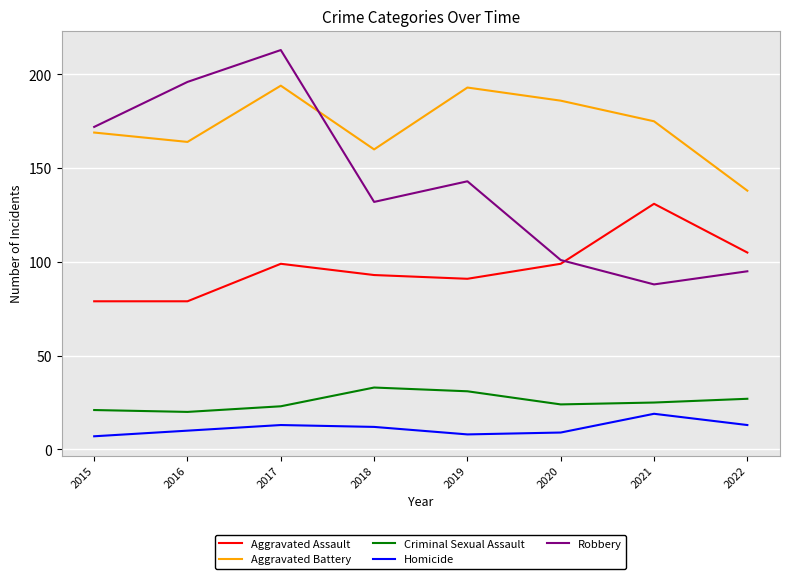

What is the approximate value of Homicide at 2022?

13